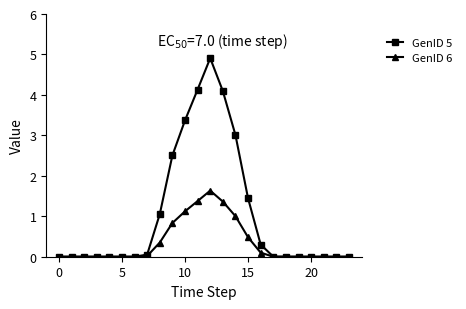

What is the value of the GenID 5 point at the 9th from the left?

1.1